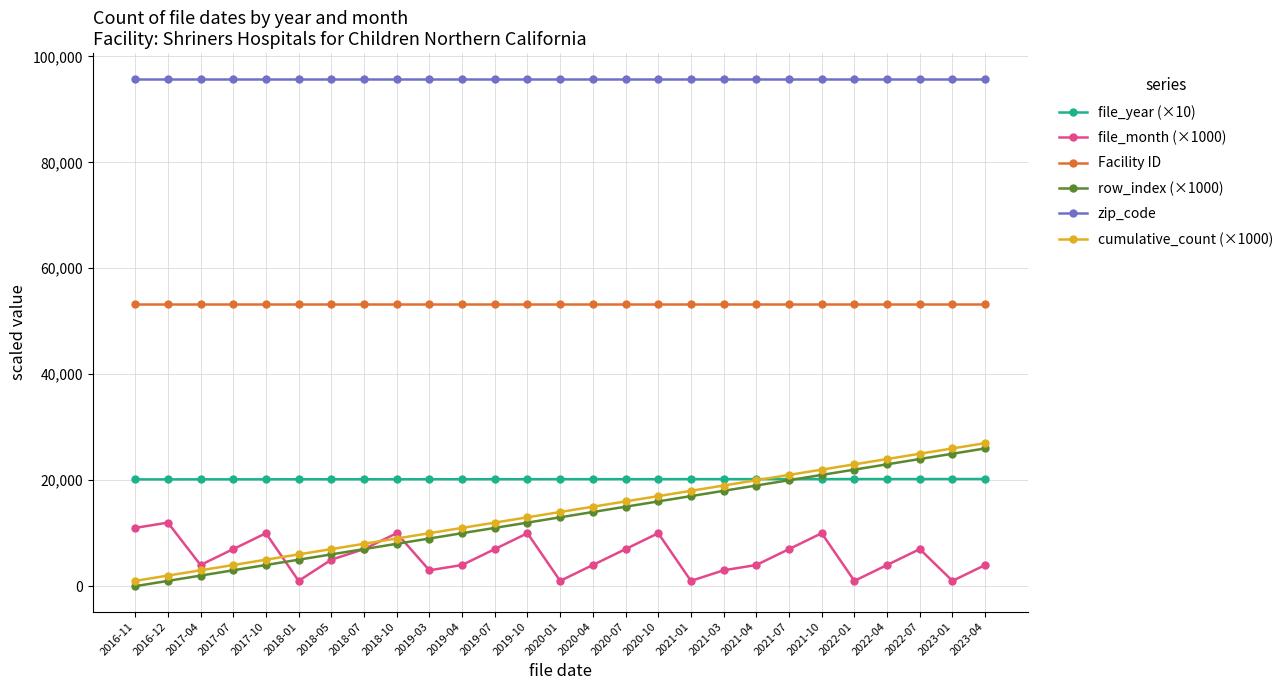

What is the label of the 7th point from the left?

2018-05